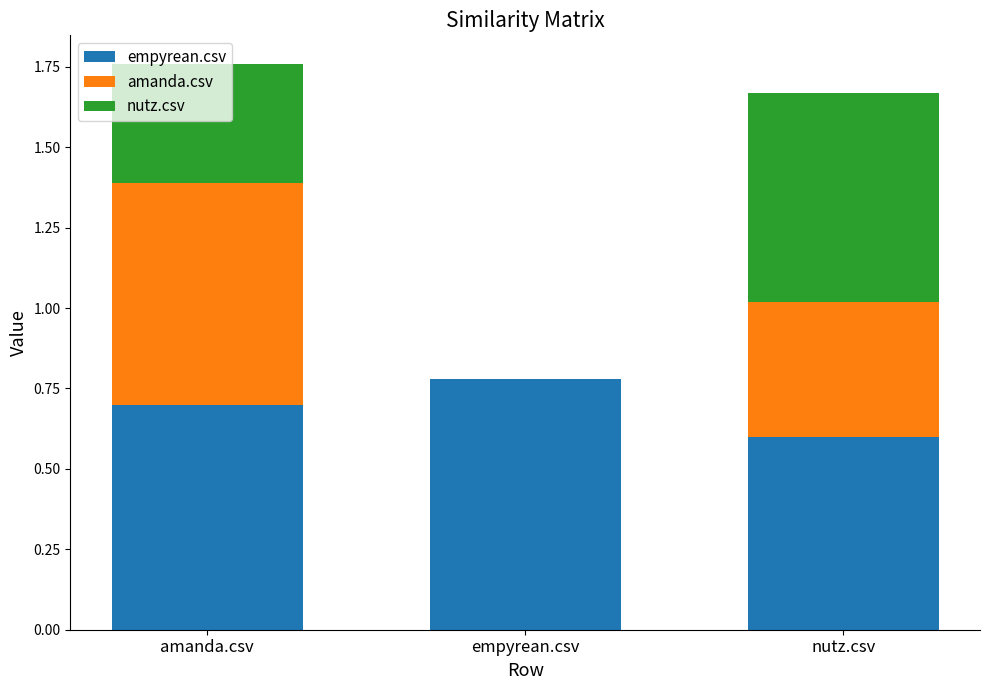

Are the bars horizontal?

No